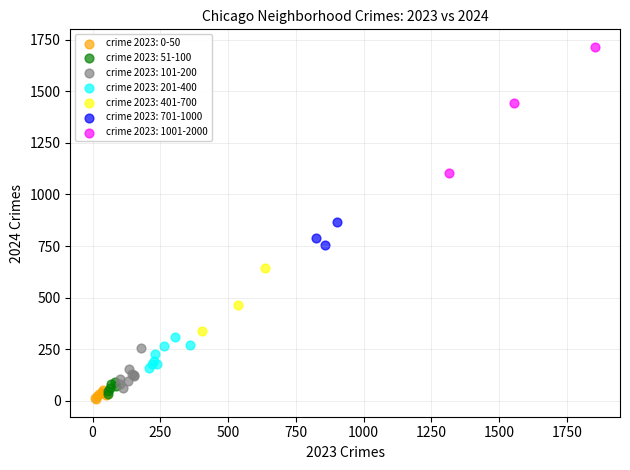

Which series contains the highest Y value?

crime 2023: 1001-2000